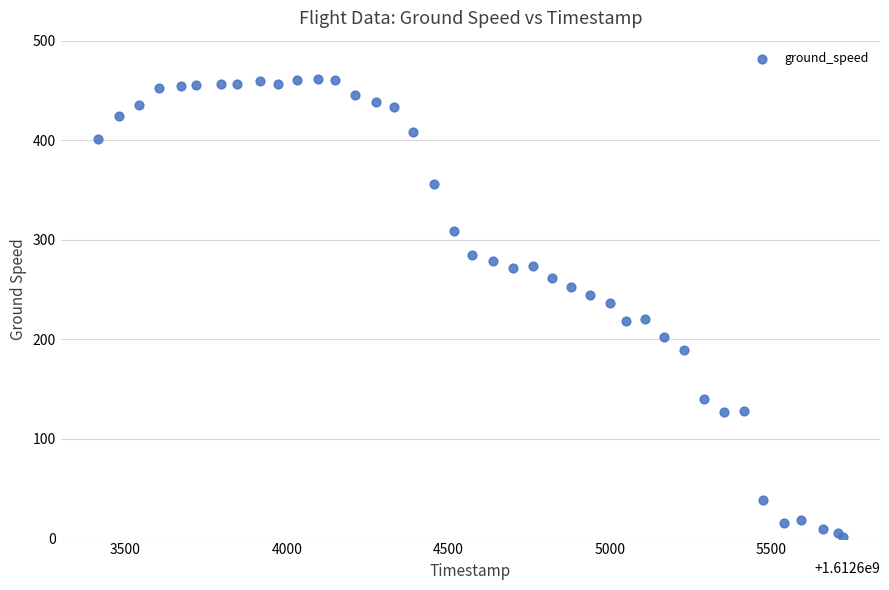

What Y value in the scatter plot is closest to 232?

237